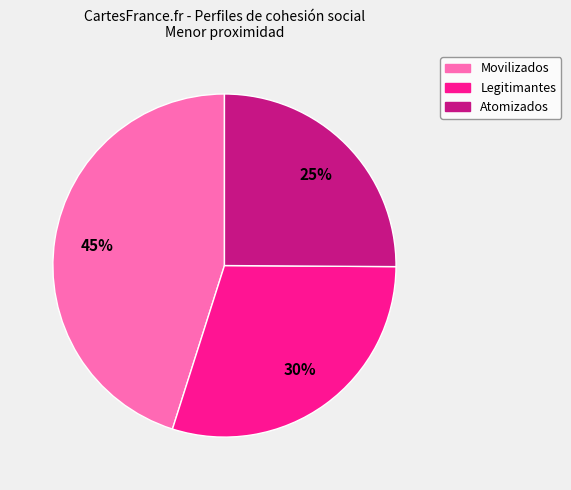

Which category has the biggest portion of the pie?

Movilizados